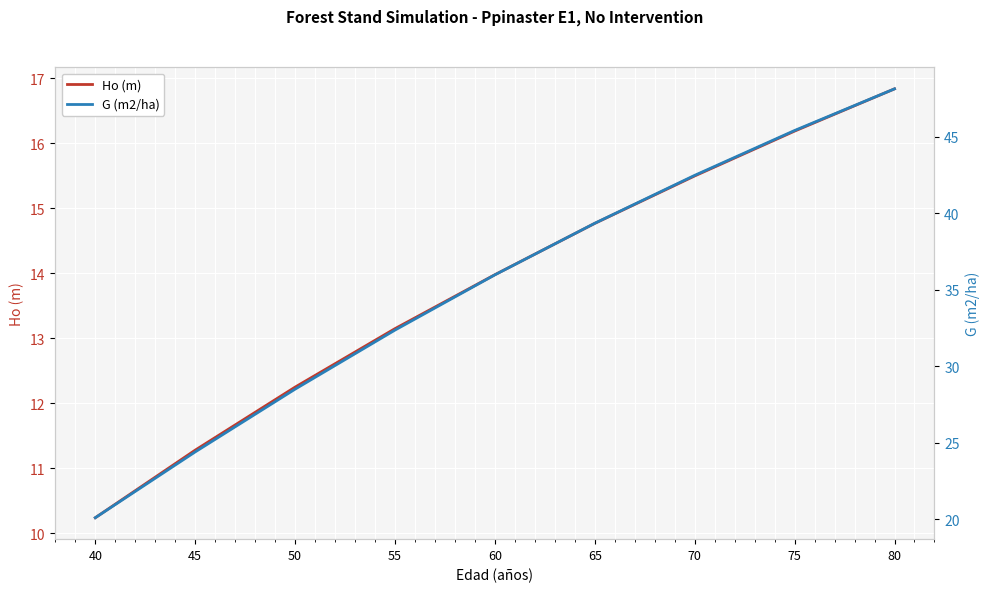

Count the number of categories in the chart.

9